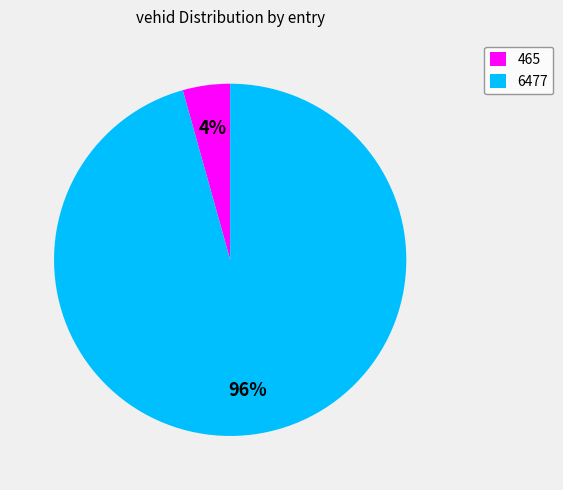

To the nearest percent, what portion does 465 represent?

4%